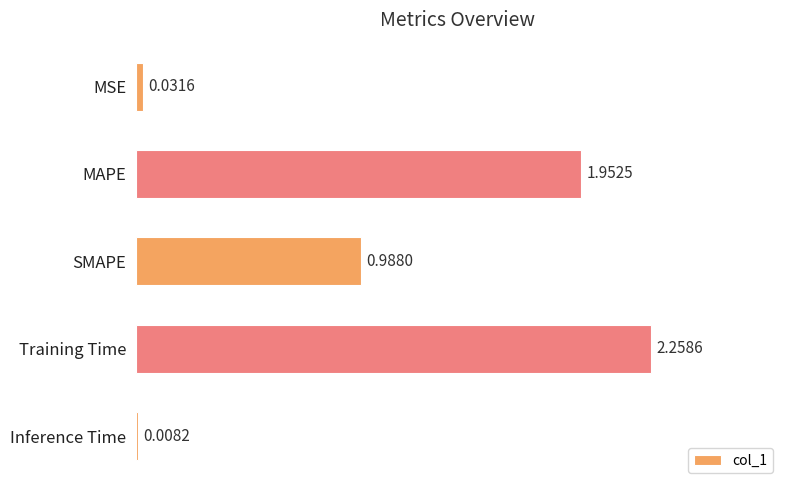

What is the sum of all values?

5.2